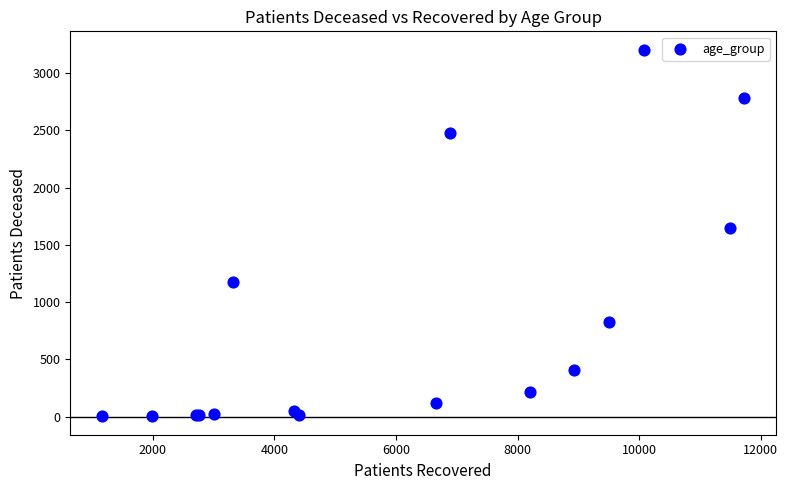

What Y value in the scatter plot is closest to 1604?

1648